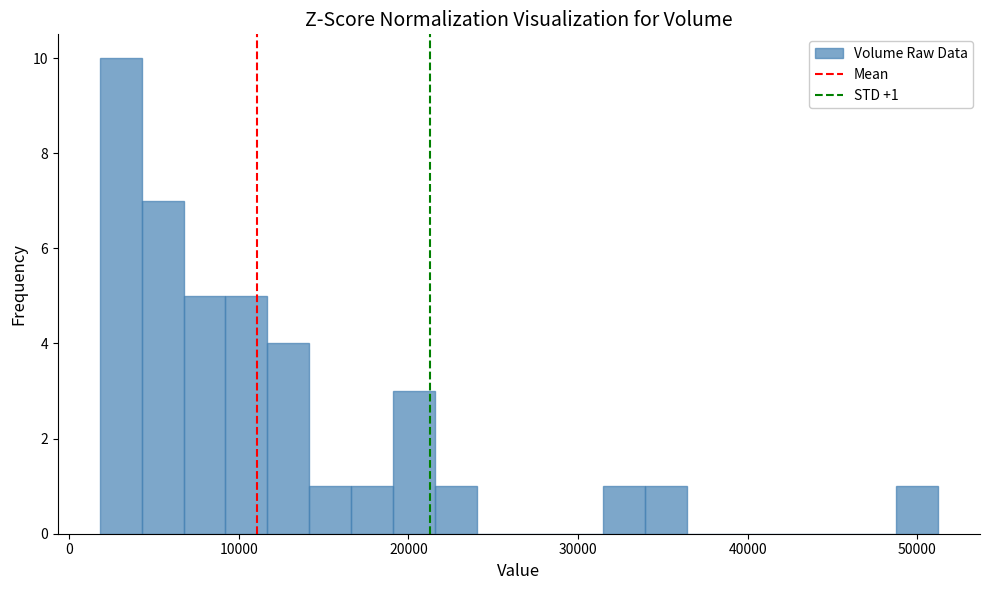

Read against the x-axis, roughly where is the centre of the tallest bar?

3000